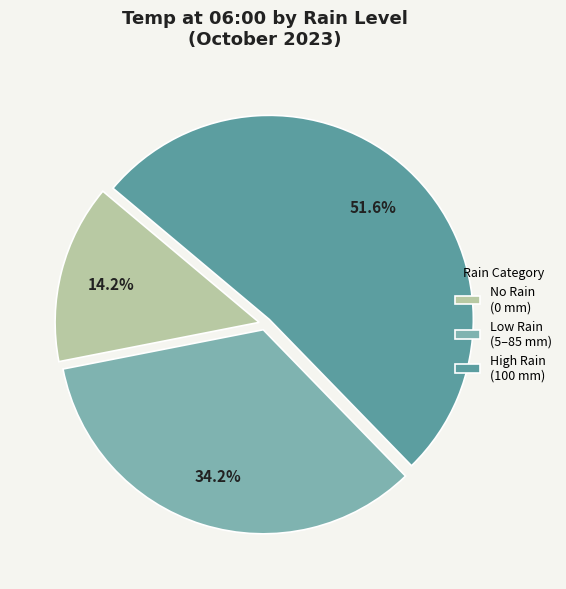

Is there any slice that represents more than half of the pie?

Yes